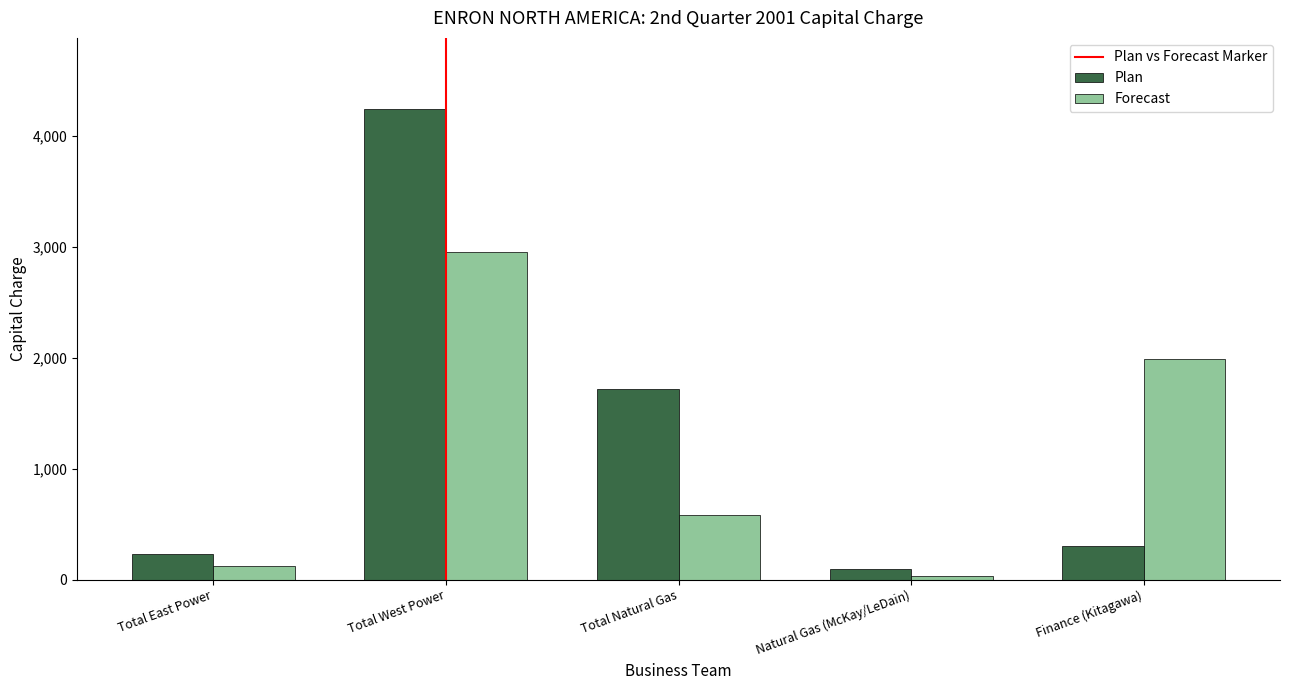

Reading right to left, extract all data points from this chart.

Plan: 304	99	1716	4250	236
Forecast: 1993	32	579	2958	123